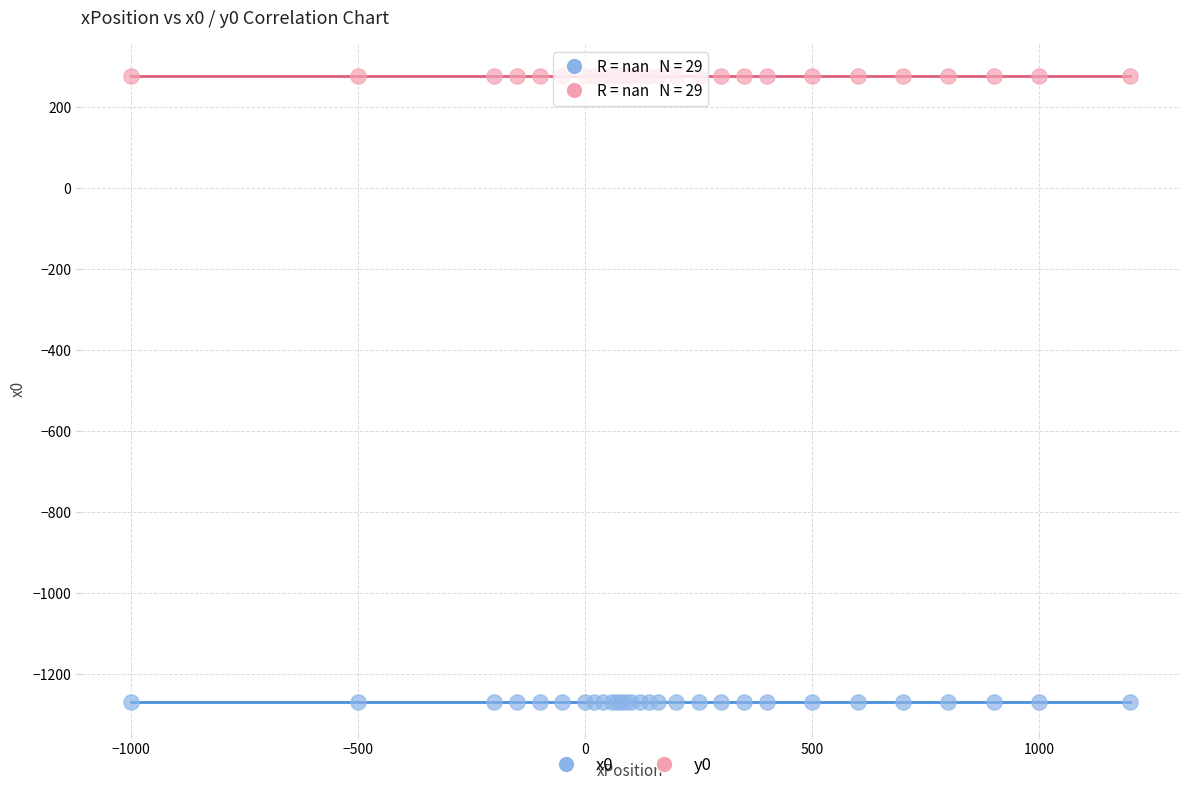

Which series reaches the minimum Y coordinate?

x0